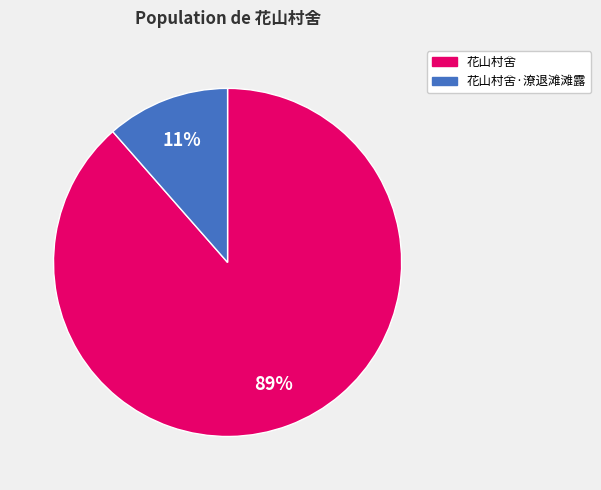

Is there any slice that represents more than half of the pie?

Yes